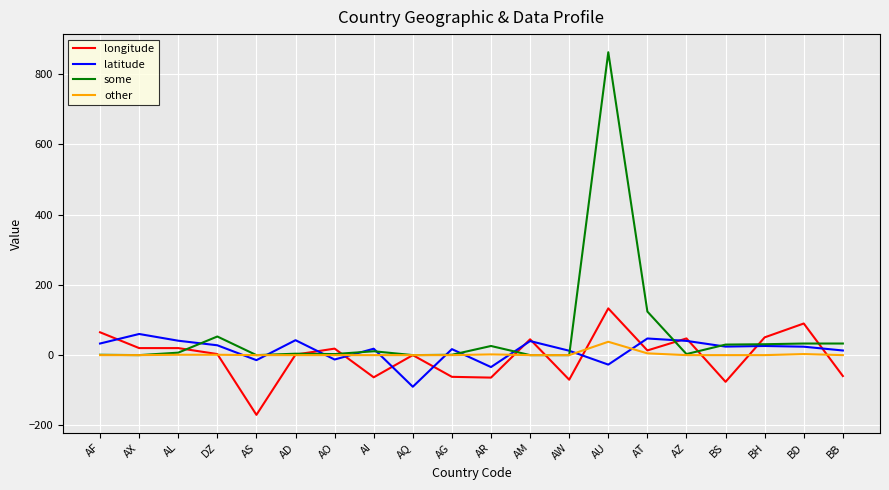

Is the value of longitude at AI greater than the value of some at AF?

No